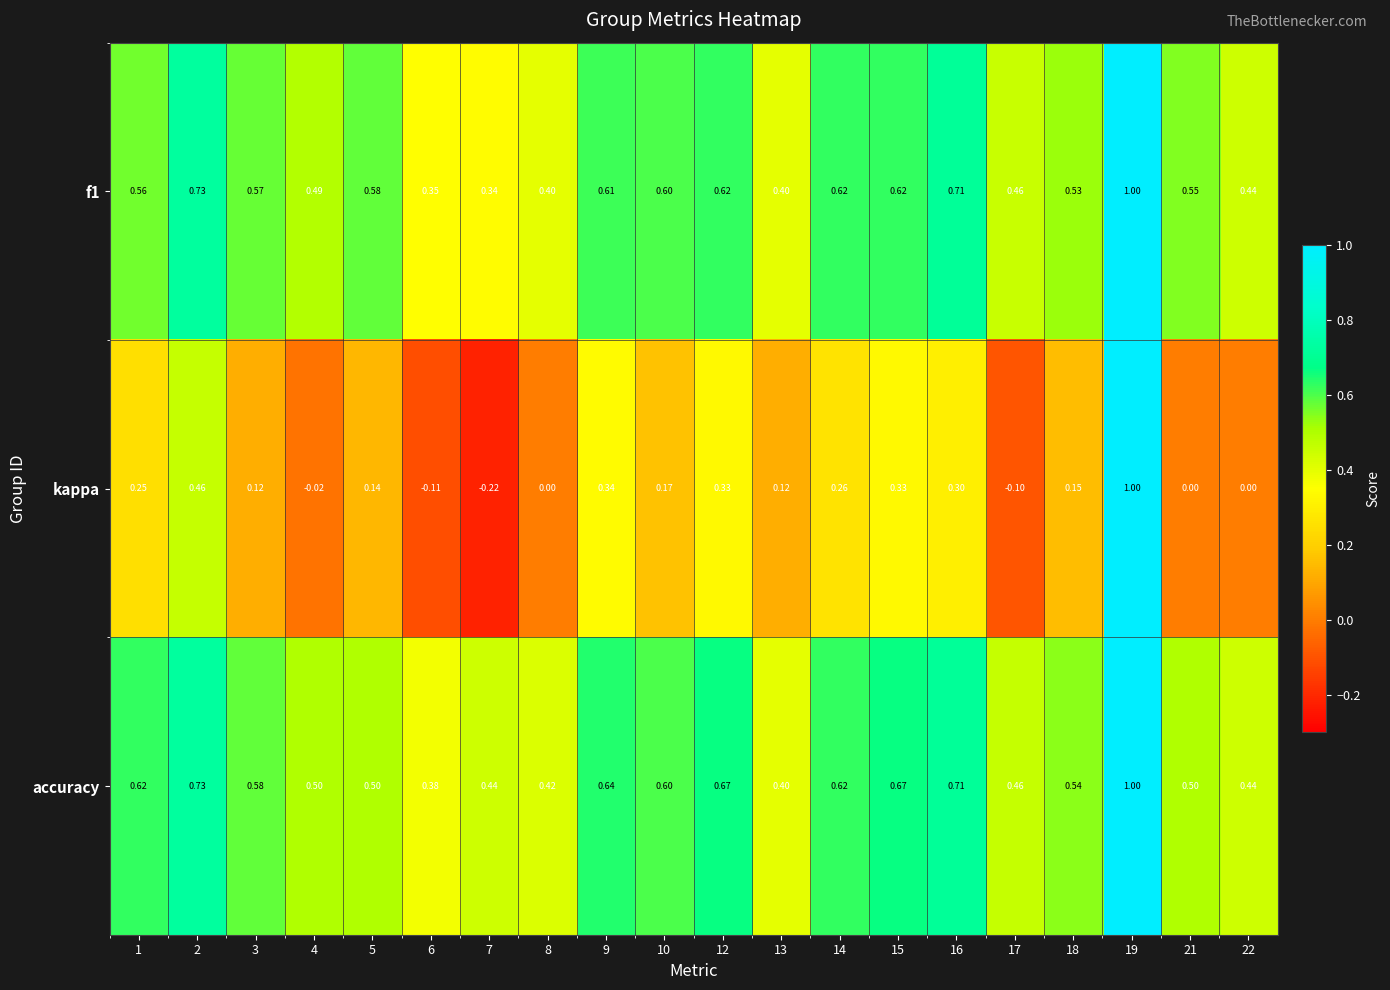

Which series has the largest range (max minus min)?

kappa